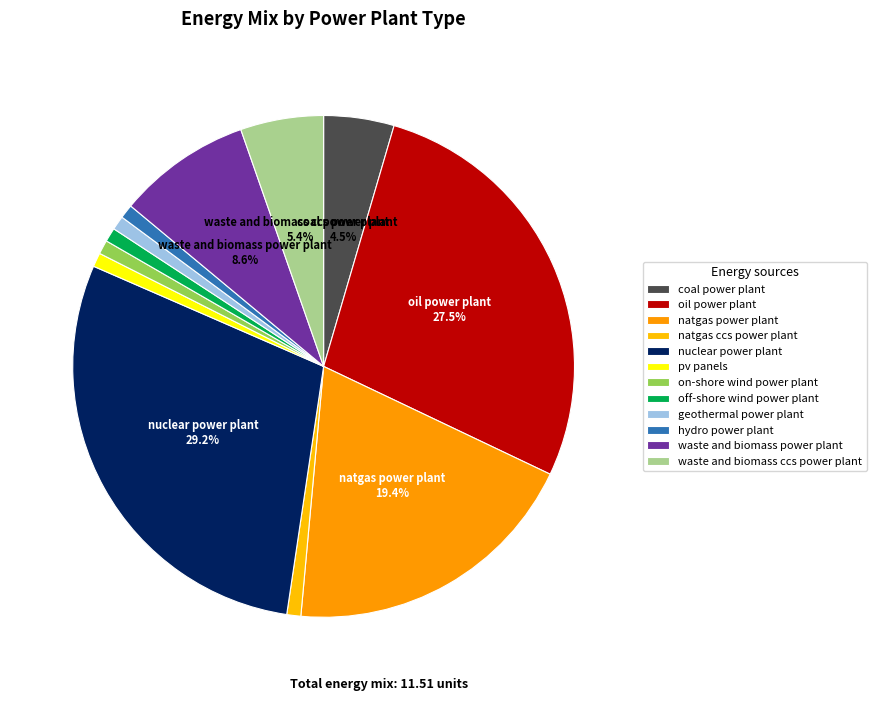

How many slices are in this pie chart?

12